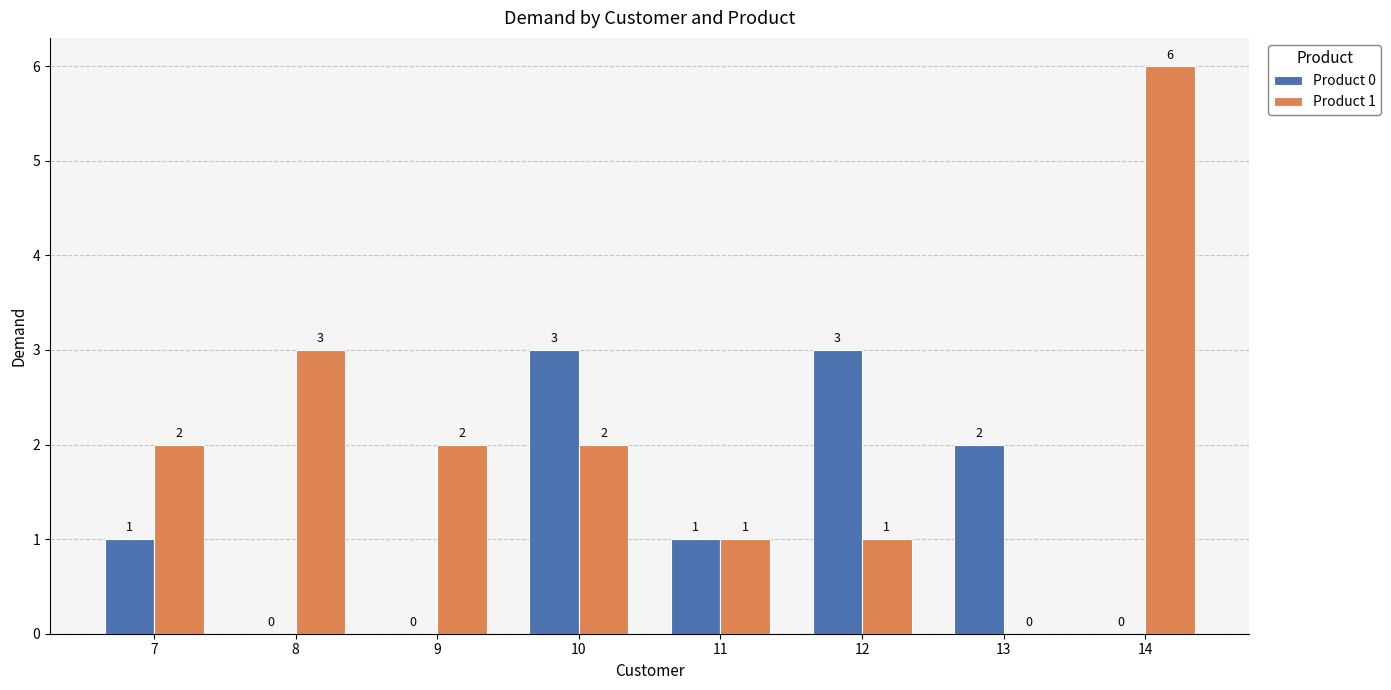

What are all the series names shown in the legend?

Product 0, Product 1